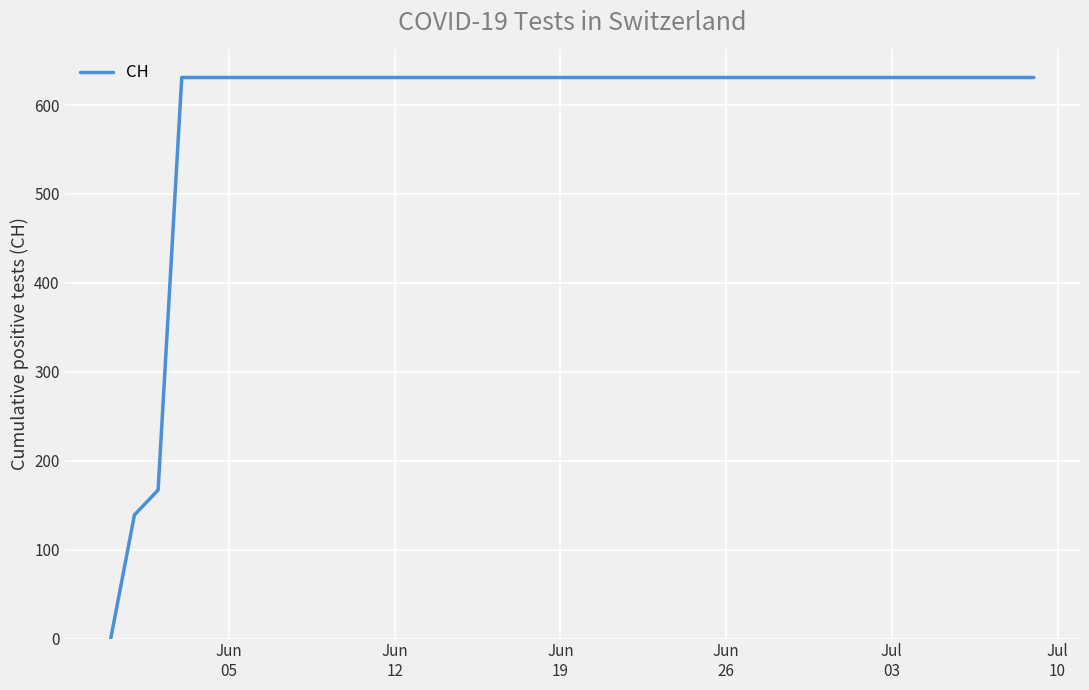

What is the greatest value displayed?

631